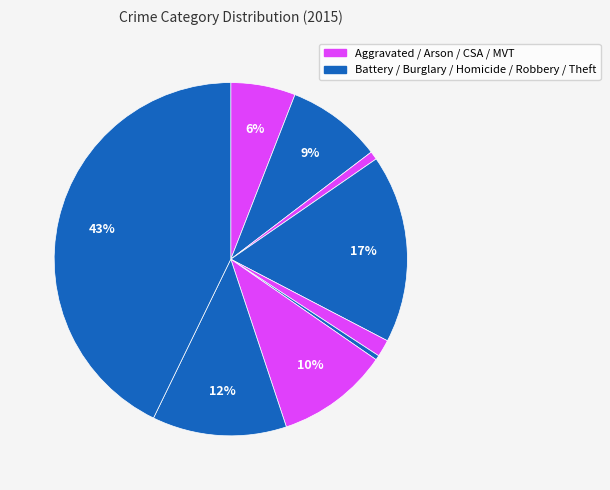

Count the number of slices in the pie.

9